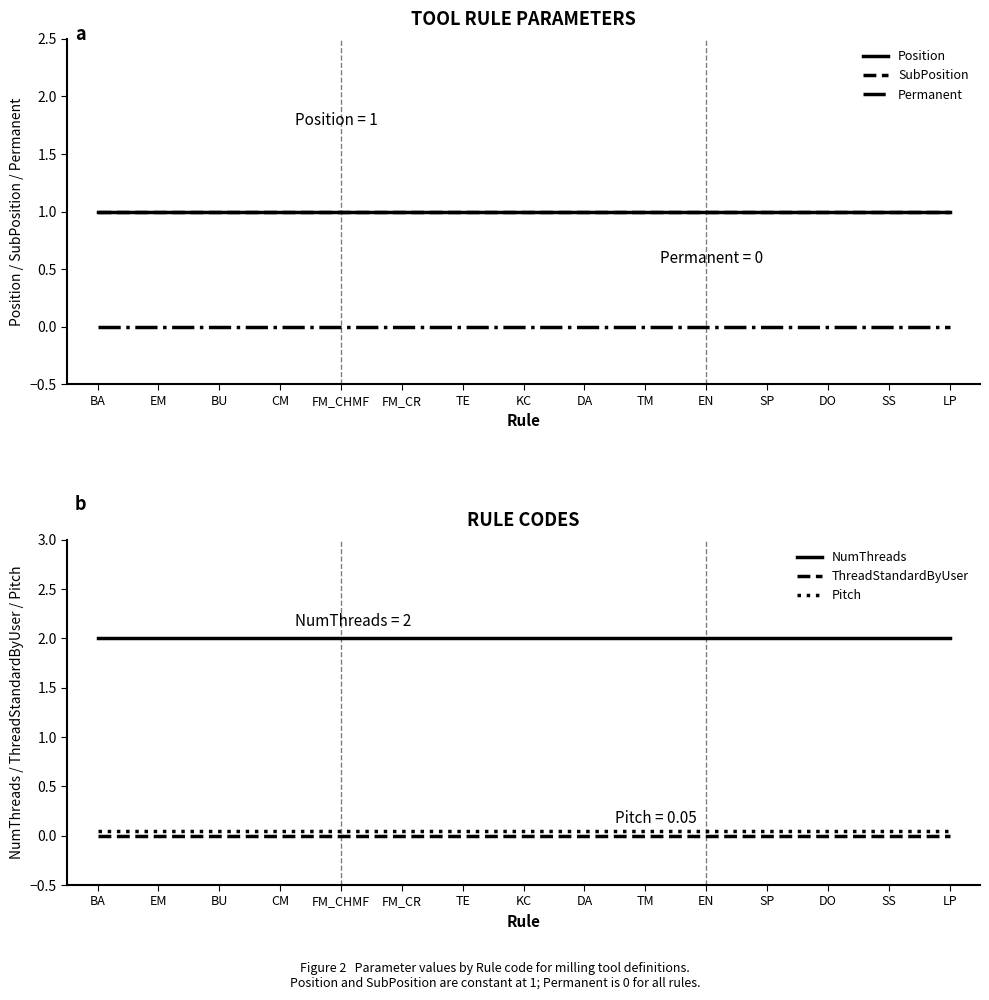

What are all the series names shown in the legend?

Position, SubPosition, Permanent, NumThreads, ThreadStandardByUser, Pitch